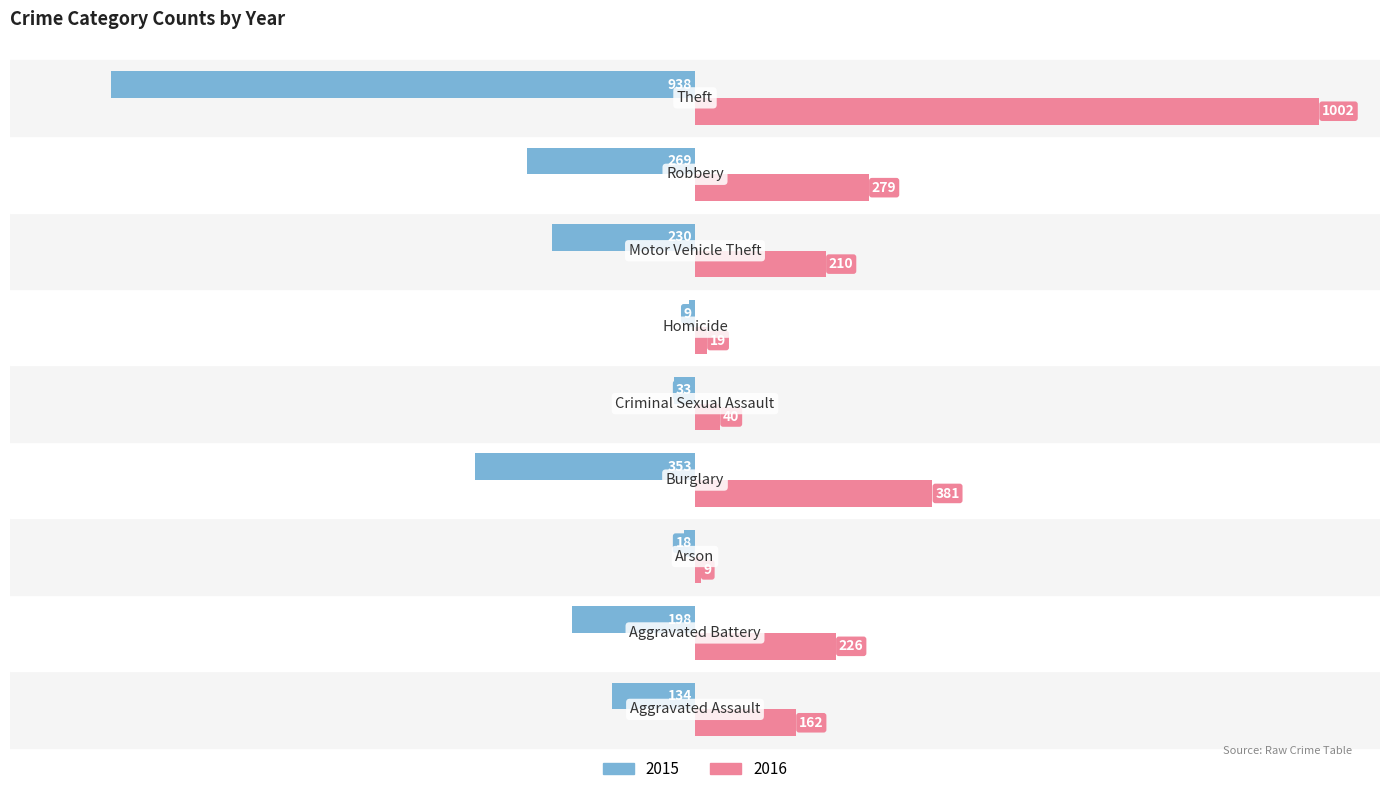

What is the minimum value for 2015?

-938